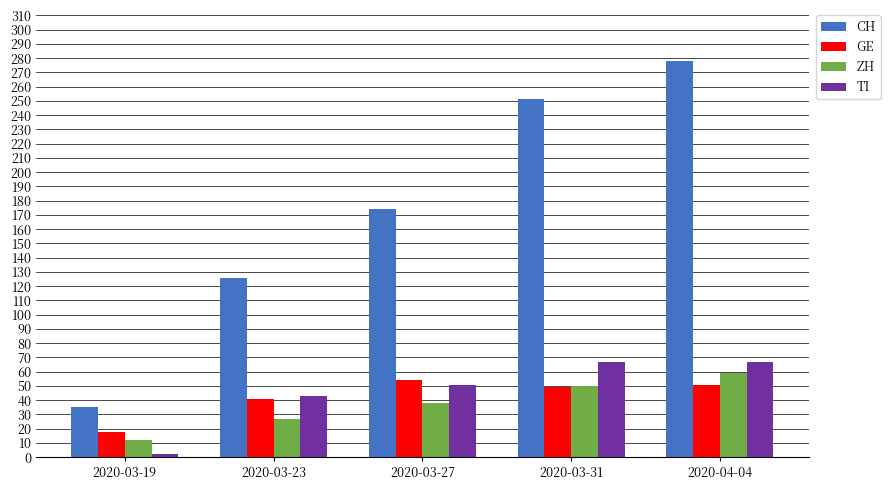

What position from the left is 2020-03-23?

2